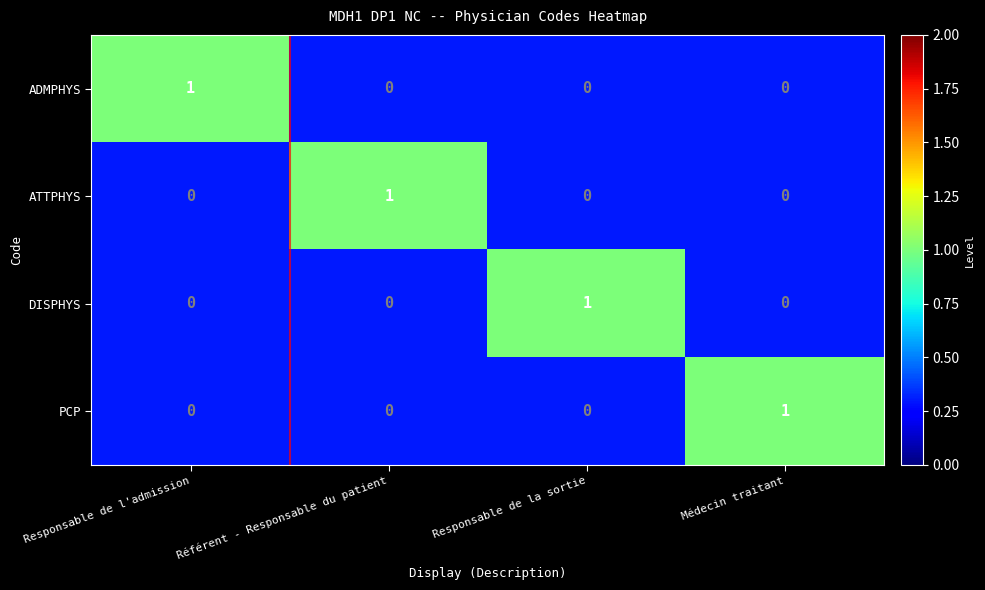

At how many categories does at least one series exceed 0?

4